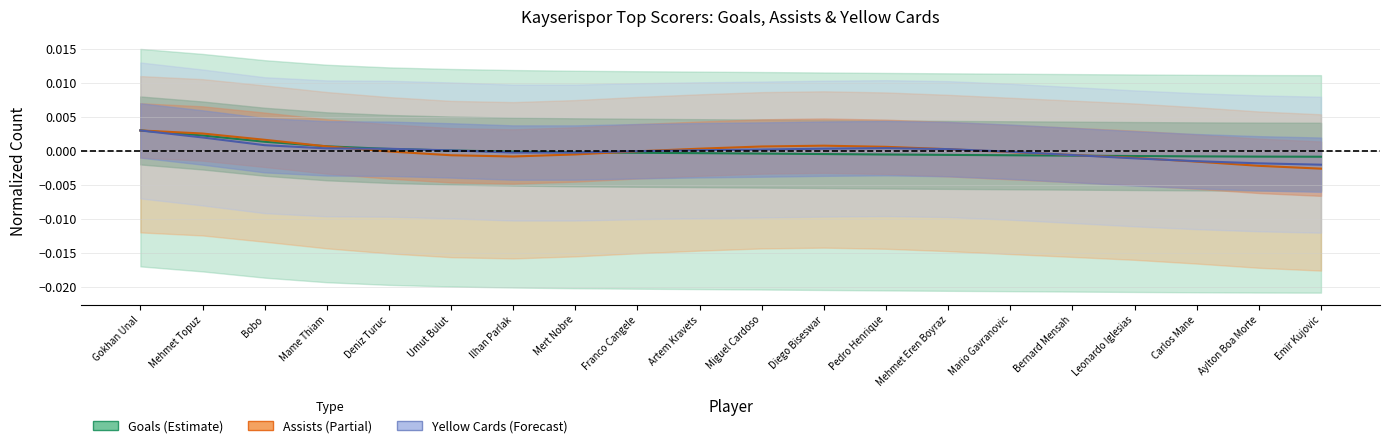

In Yellow Cards, how many points are lower than both neighbors (excluding endpoints)?

1